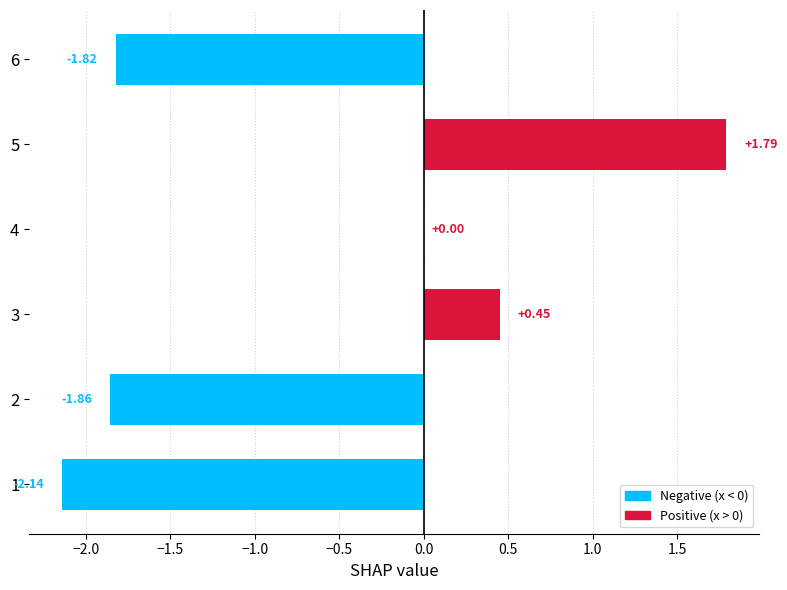

Which has a higher value, 3 or 1?

3